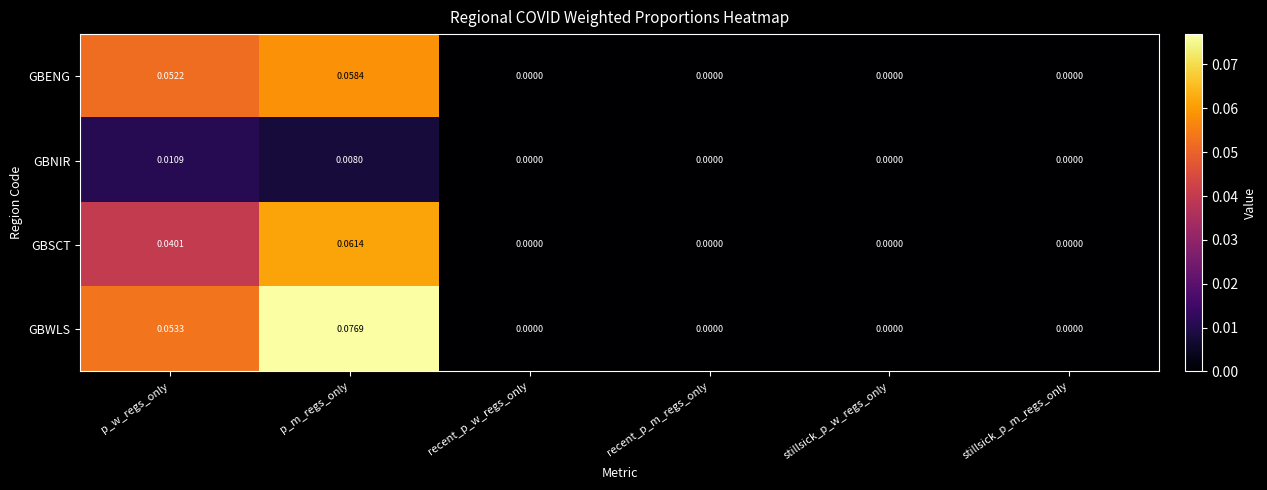

How many positive values does the GBENG series have?

2